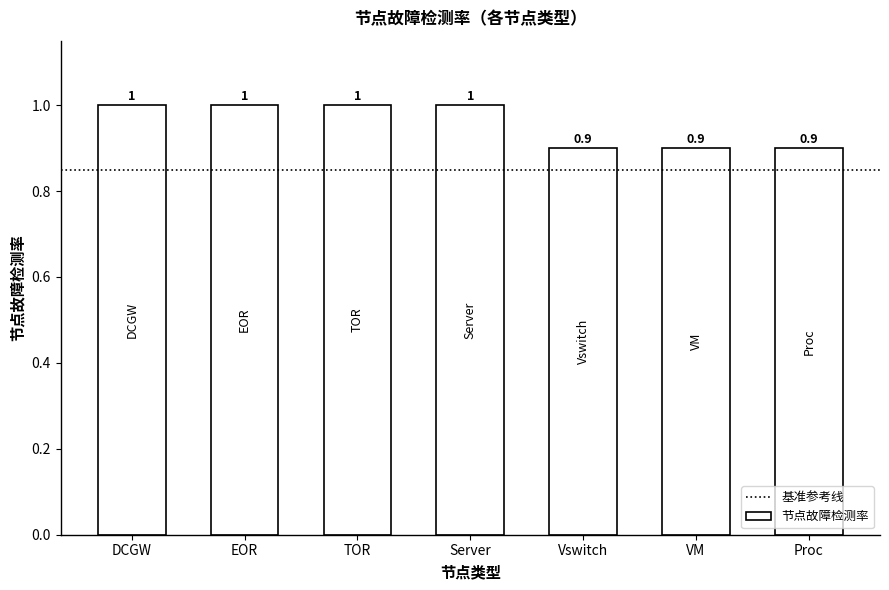

What is the difference between the maximum and minimum values?

0.1